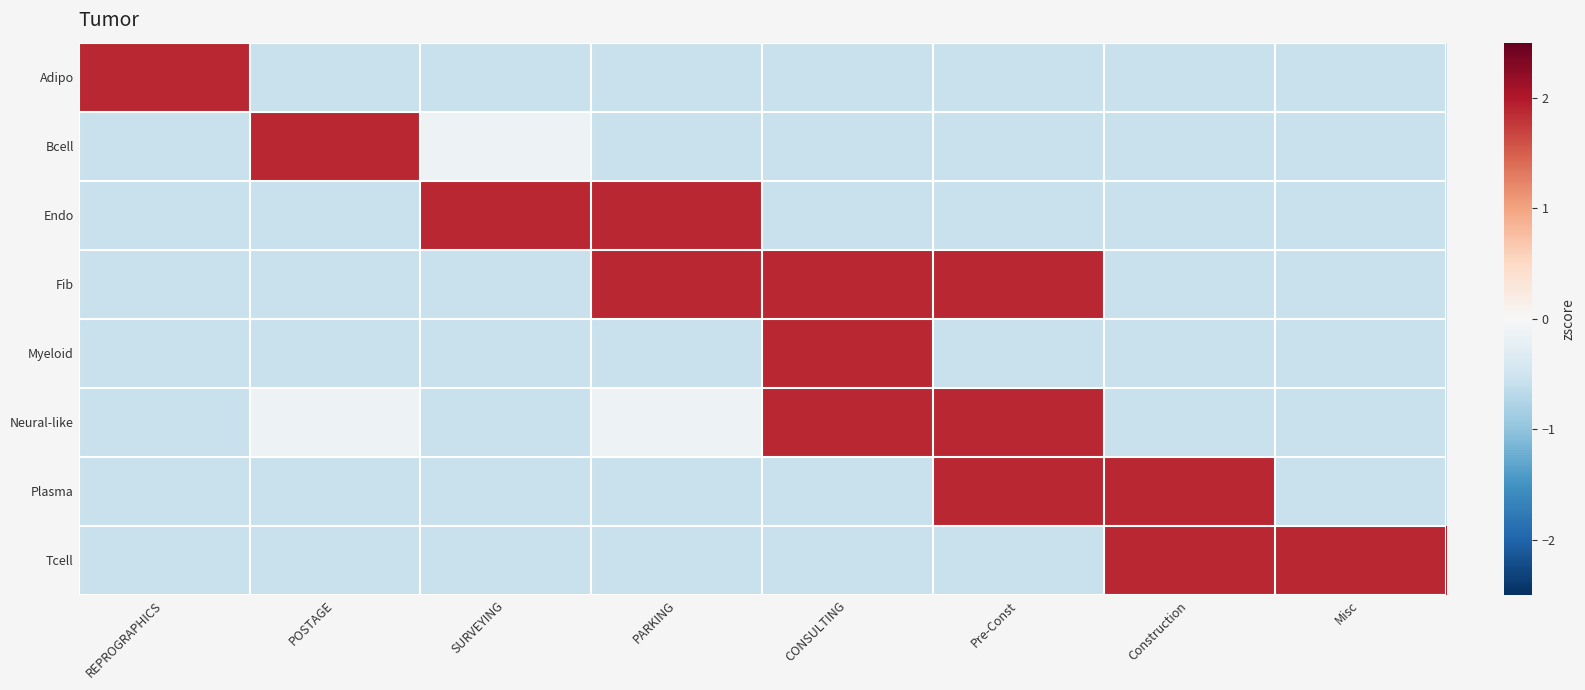

What is the total value across all series at CONSULTING?

2.9